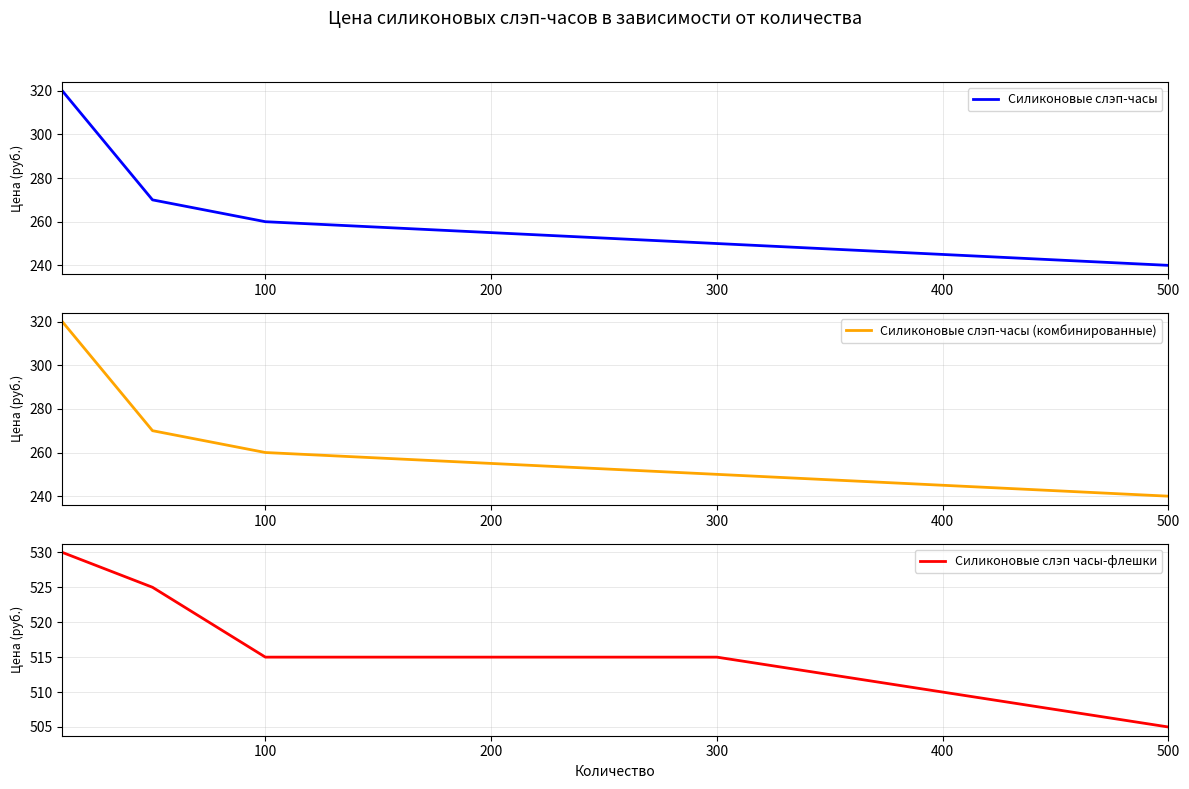

Reading left to right, extract all data points from this chart.

Силиконовые слэп-часы: 320	270	260	250	240
Силиконовые слэп-часы (комбинированные): 320	270	260	250	240
Силиконовые слэп часы-флешки: 530	525	515	515	505